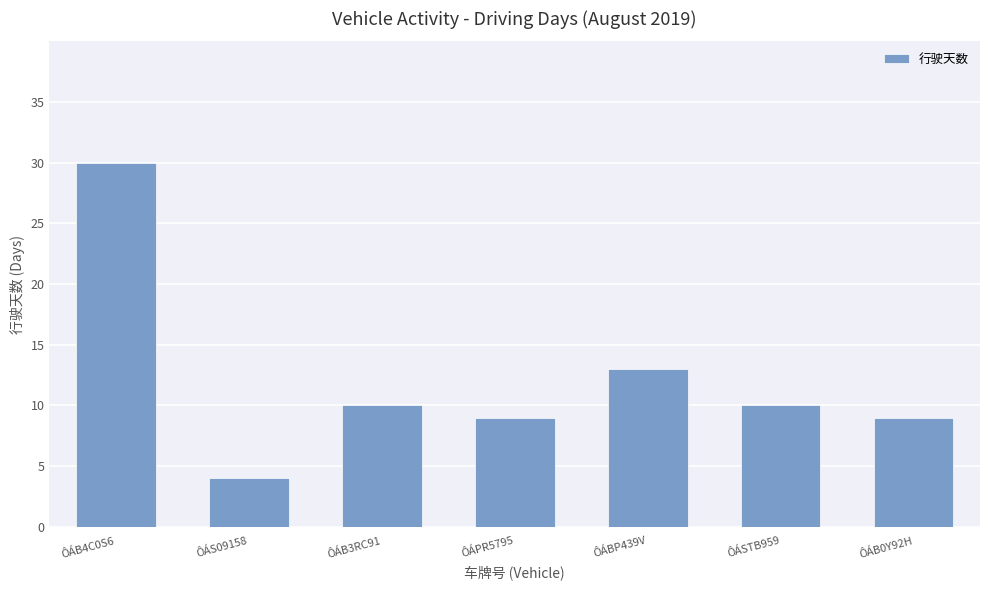

What is the minimum value shown in the chart?

4